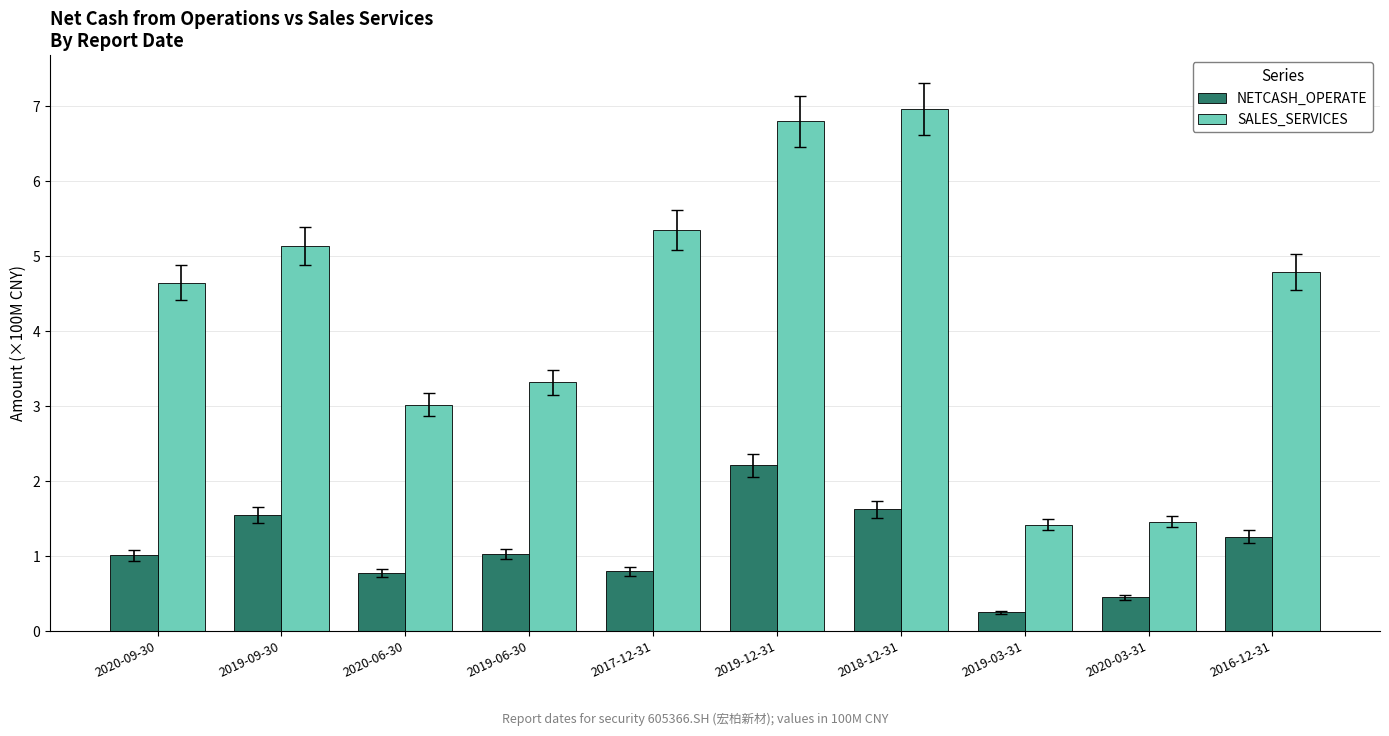

What position from the left is 2019-12-31?

6